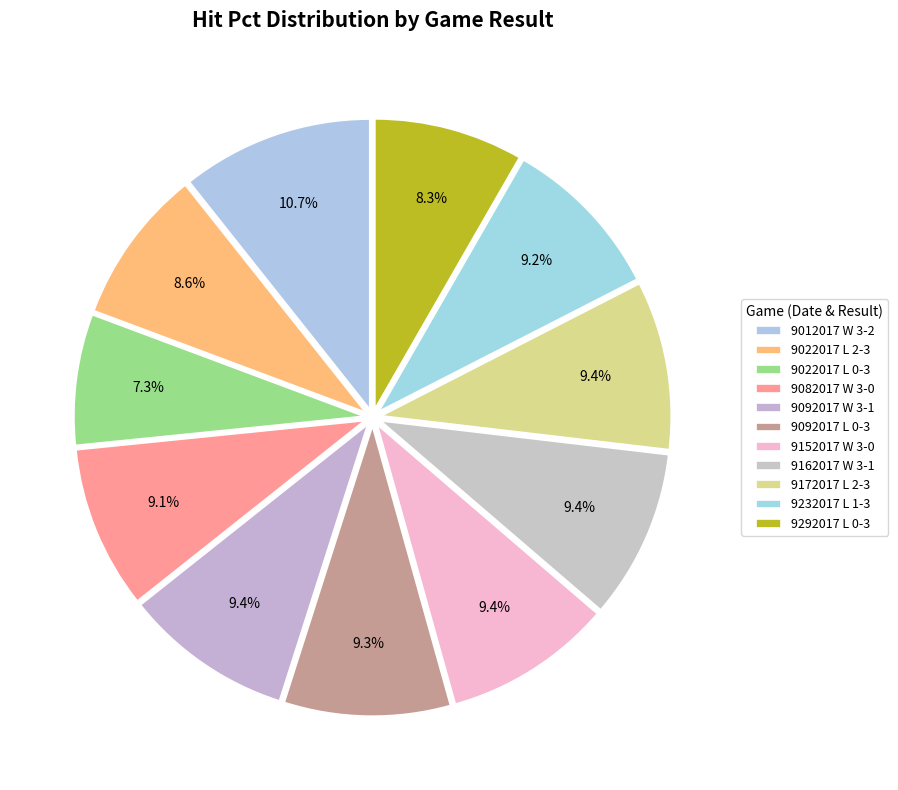

Count the number of slices in the pie.

11